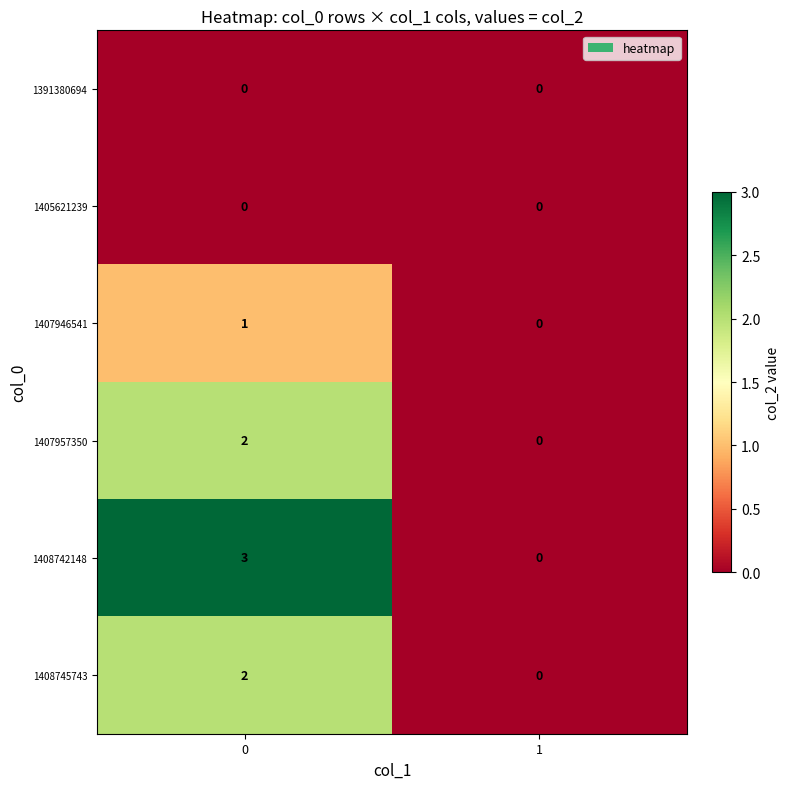

The value of 1408742148 at 1 is -1. True or false?

False